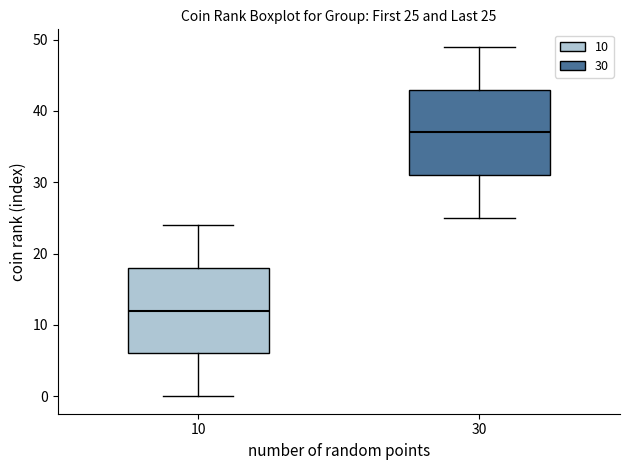

Which box has the highest median line?

30